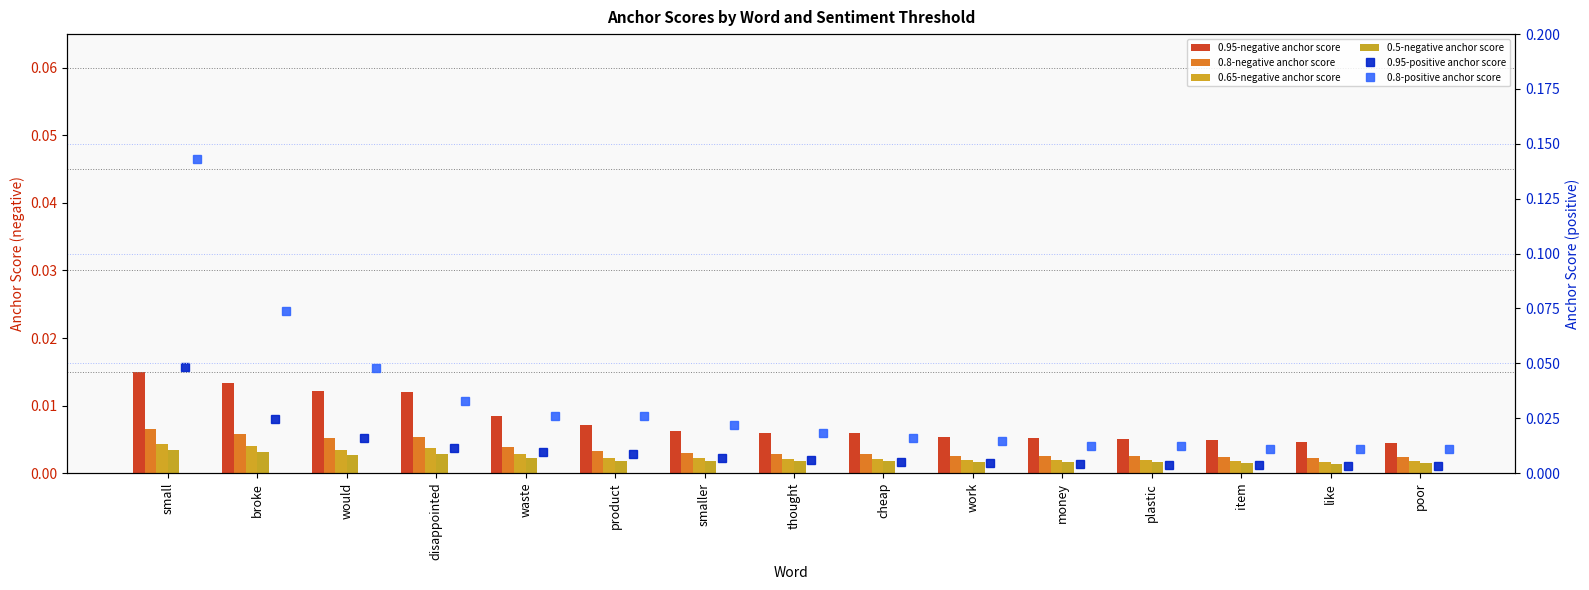

Which has a higher value, thought or broke?

broke